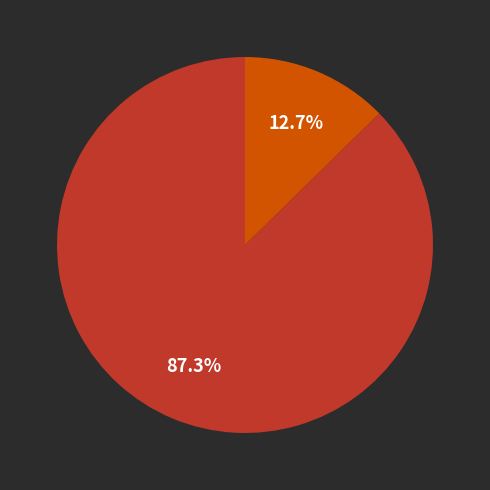

Is there any slice that represents more than half of the pie?

Yes